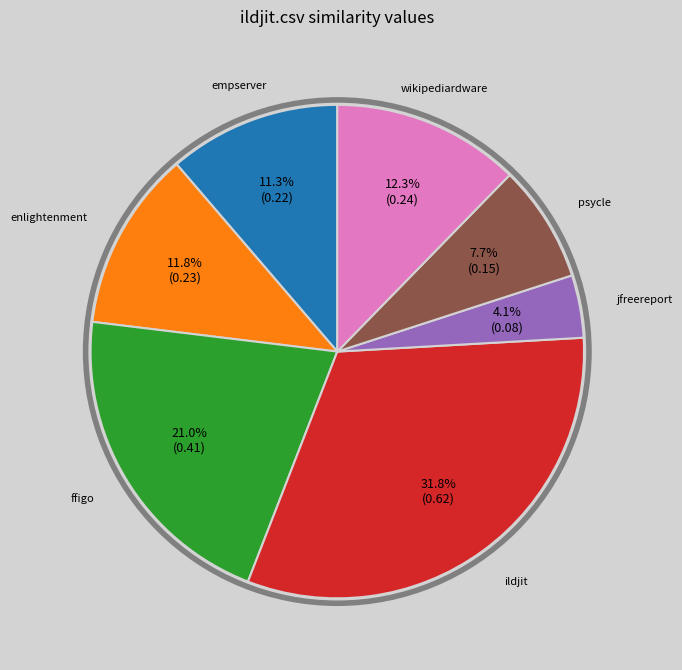

Is there a majority slice in this chart?

No